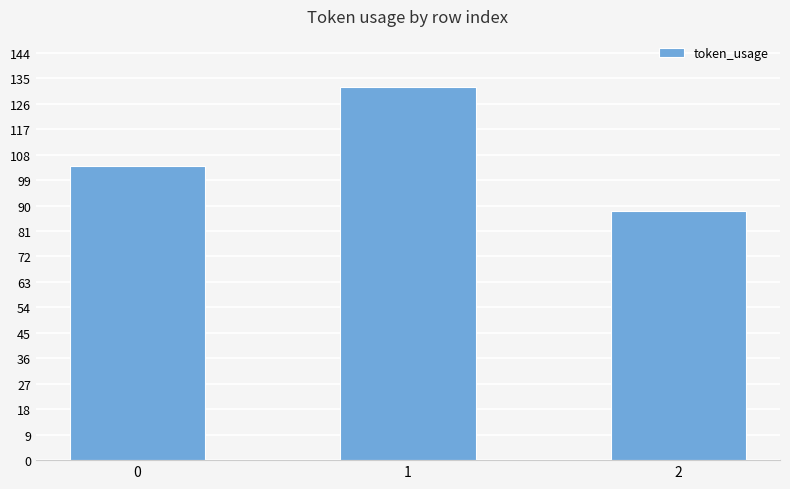

The value at 0 is 161. True or false?

False